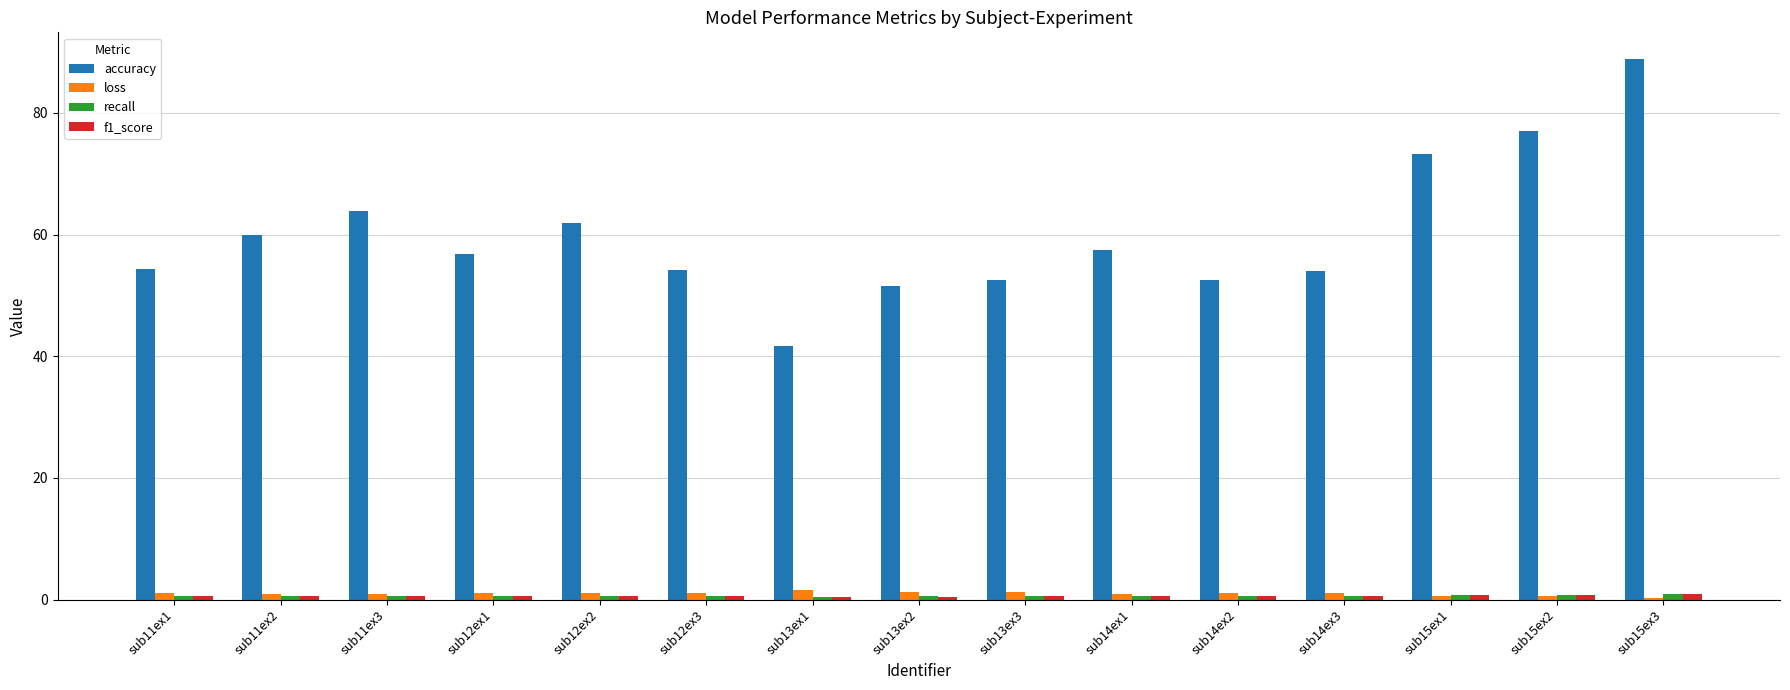

Which series has the widest spread of values?

accuracy